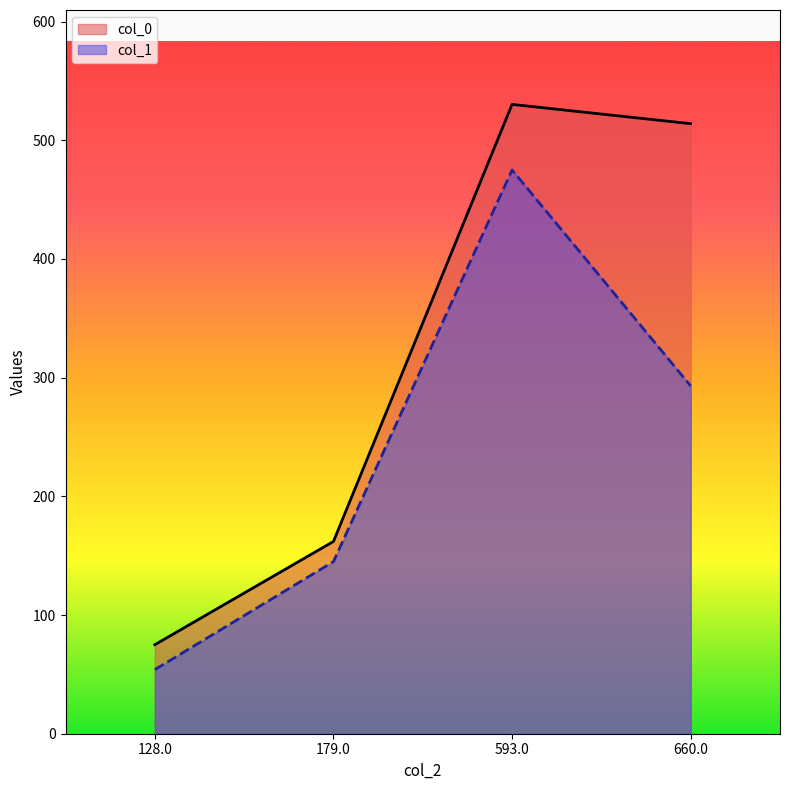

What is the label of the 2nd point from the right?

593.0